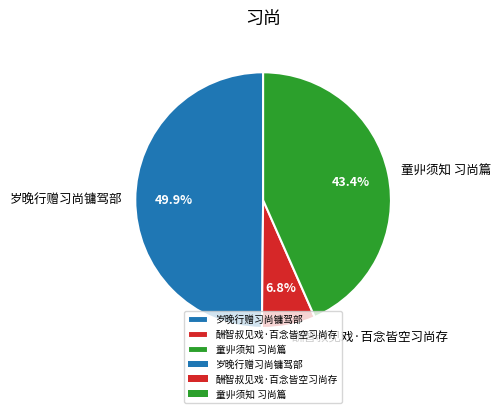

Is it true that 岁晚行赠习尚镛驾部 is 37% of the pie?

False